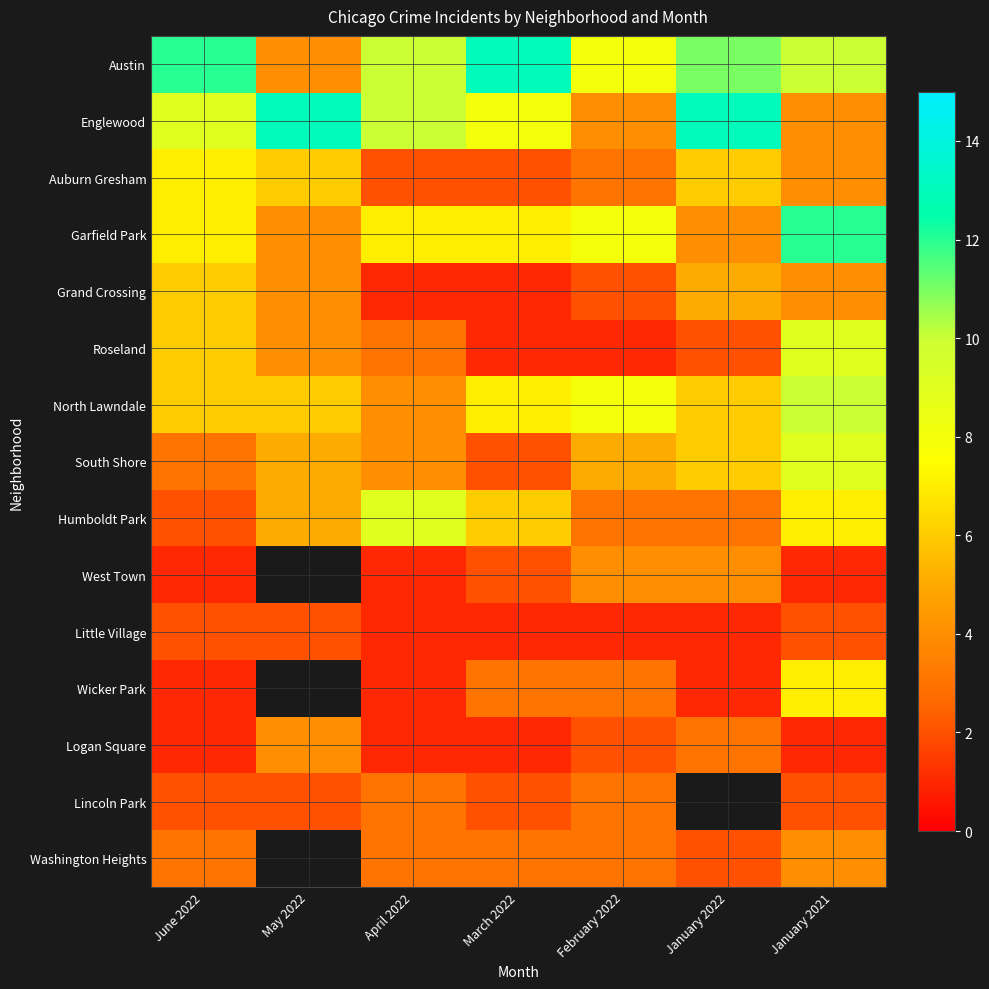

Which category has the lowest value across all series?

April 2022